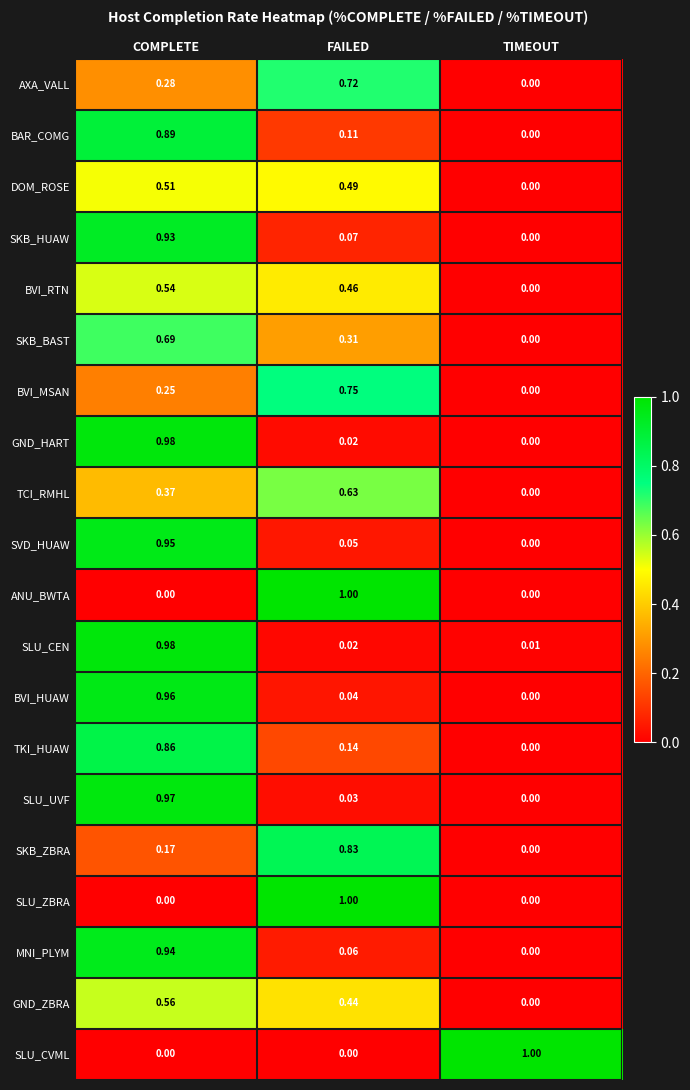

How many data points does each series have?

3